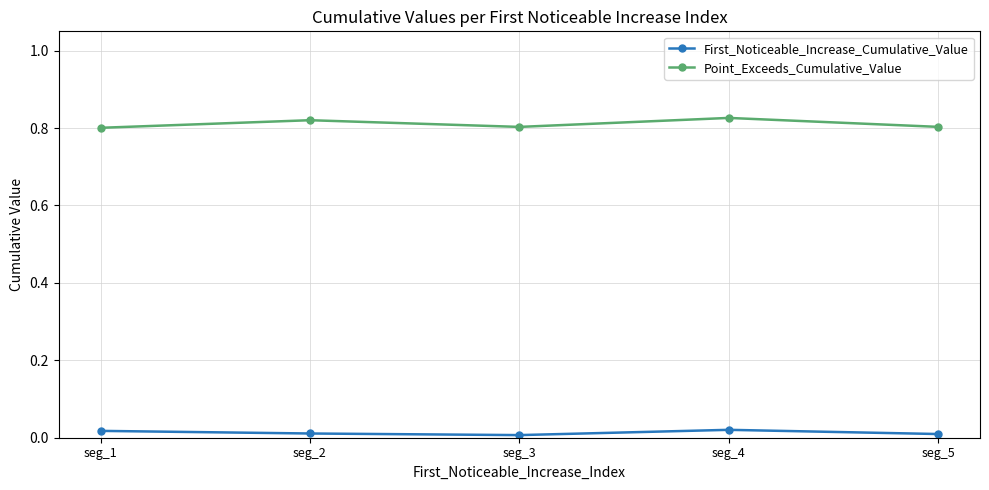

True or false: Point_Exceeds_Cumulative_Value and First_Noticeable_Increase_Cumulative_Value cross at least once.

False